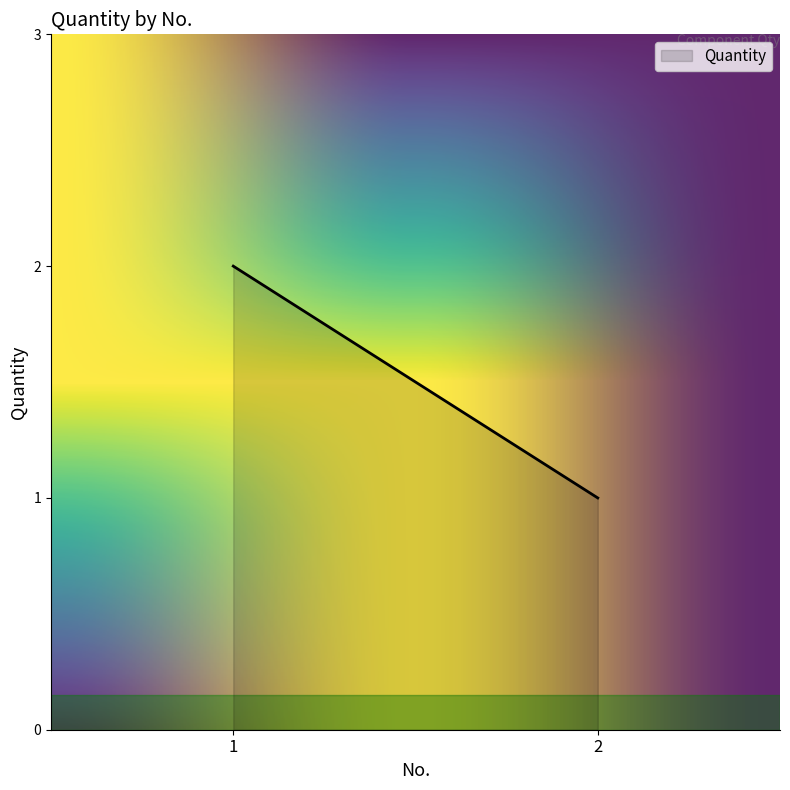

List the labels in order of value, largest first.

1, 2